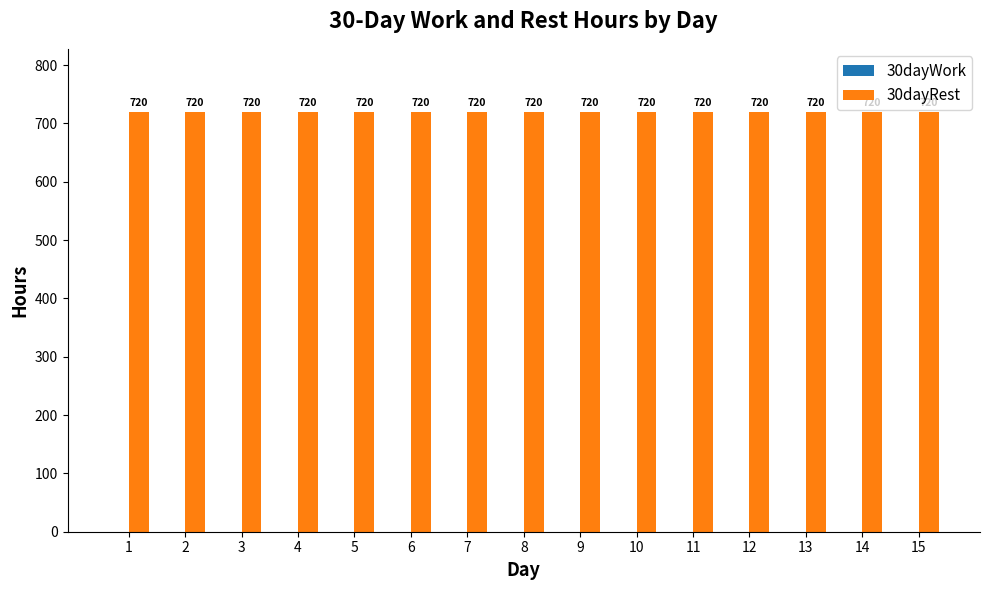

Reading right to left, list all the values displayed in this chart.

30dayWork: 15=0	14=0	13=0	12=0	11=0	10=0	9=0	8=0	7=0	6=0	5=0	4=0	3=0	2=0	1=0
30dayRest: 15=720	14=720	13=720	12=720	11=720	10=720	9=720	8=720	7=720	6=720	5=720	4=720	3=720	2=720	1=720